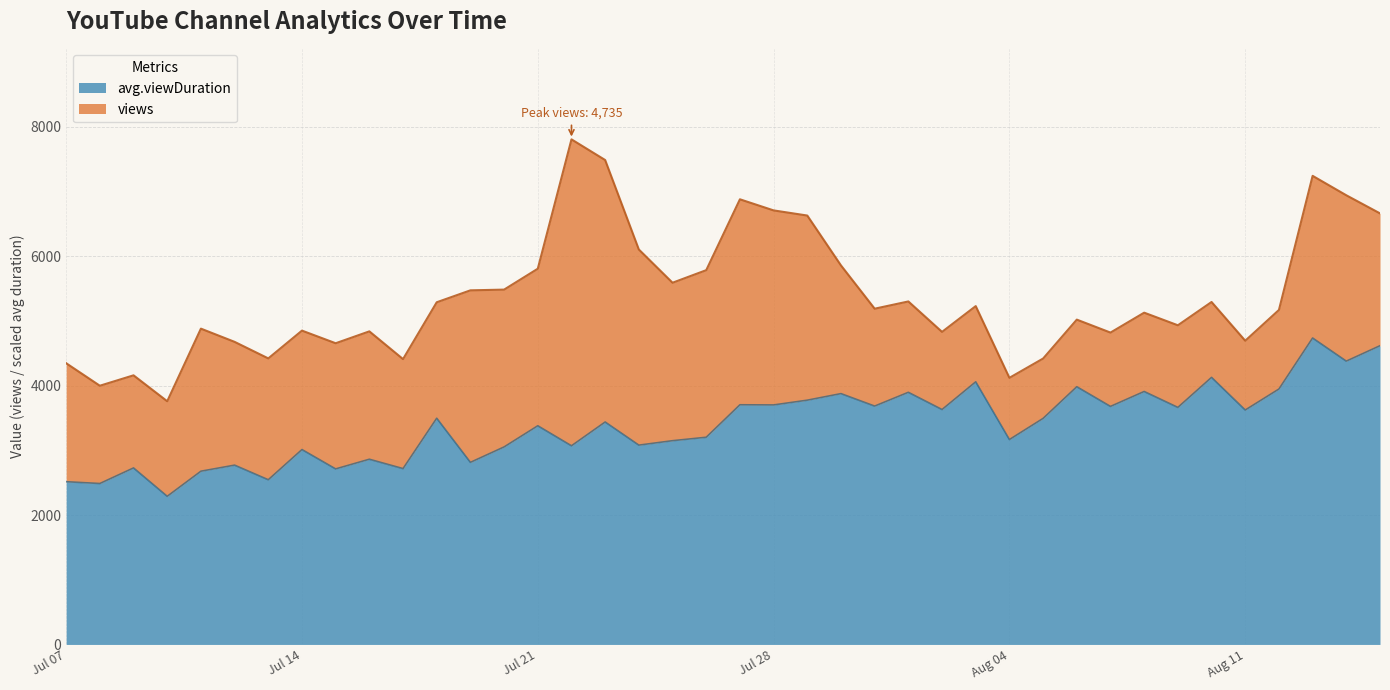

The value at 2020-08-03 is 4058.2. True or false?

True